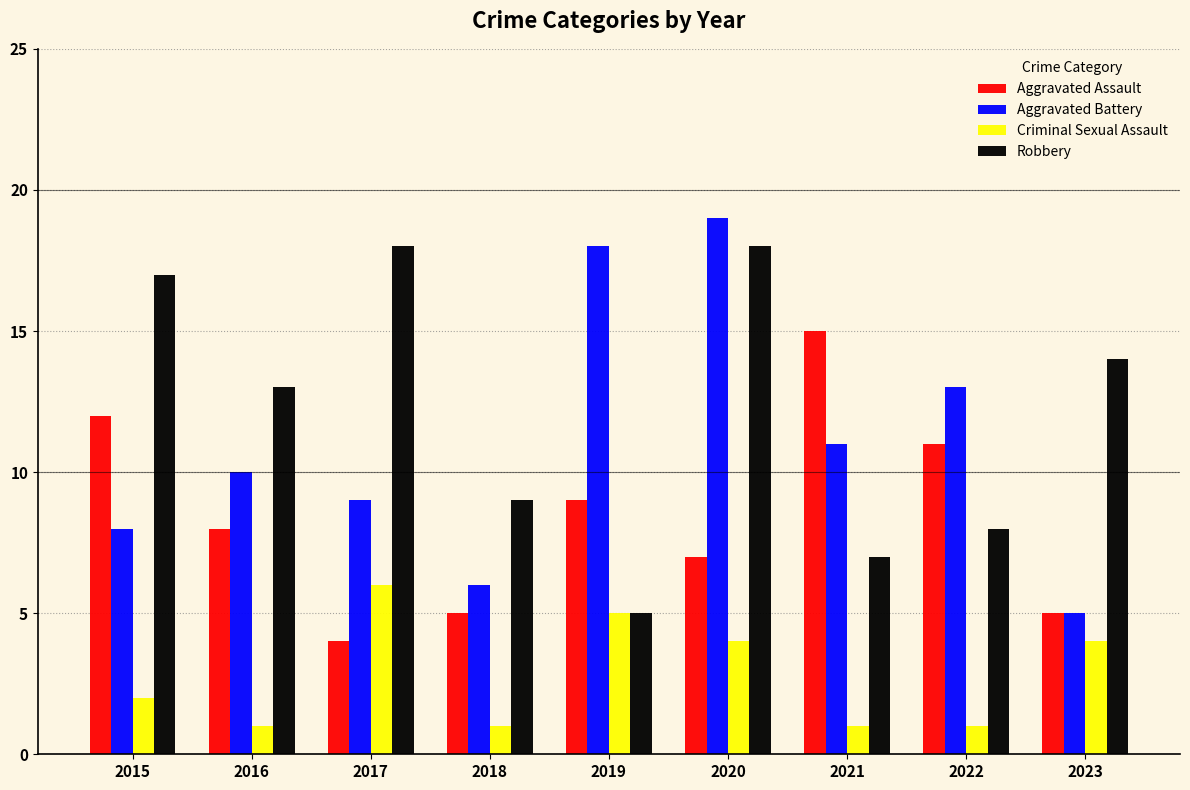

Is it true that Aggravated Battery equals 13 at 2022?

True